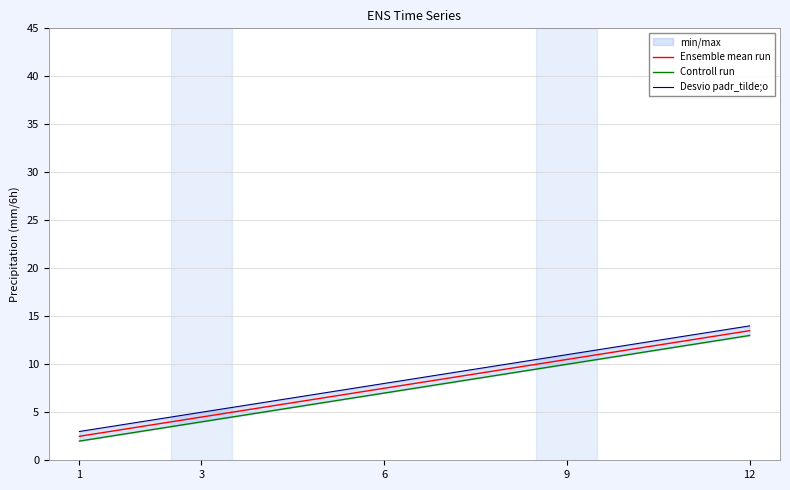

Rank the series by their maximum value, from lowest to highest.

Controll run, Ensemble mean run, Desvio padr_tilde;o